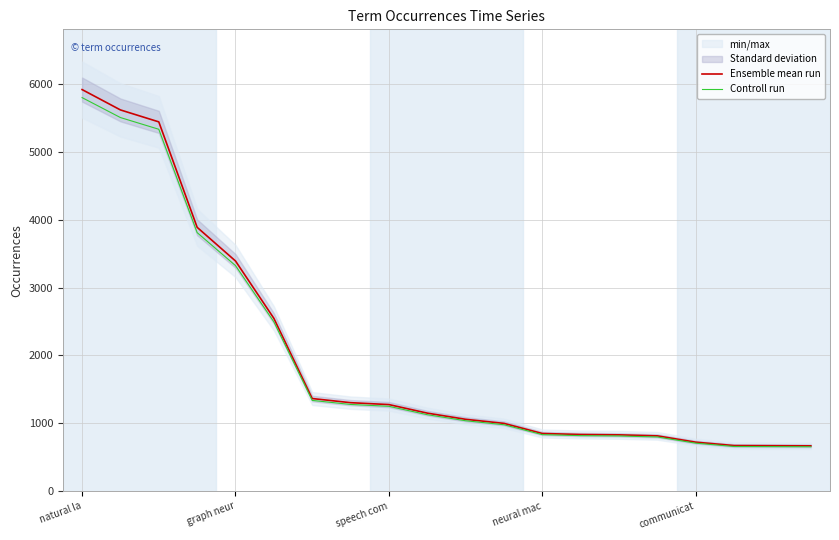

At which category is the sum across all series the highest?

natural la